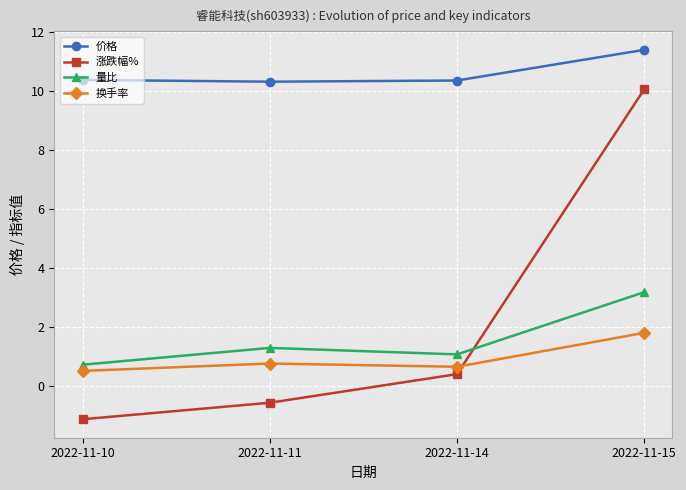

Between 2022-11-10 and 2022-11-14, which series saw the biggest shift?

涨跌幅%